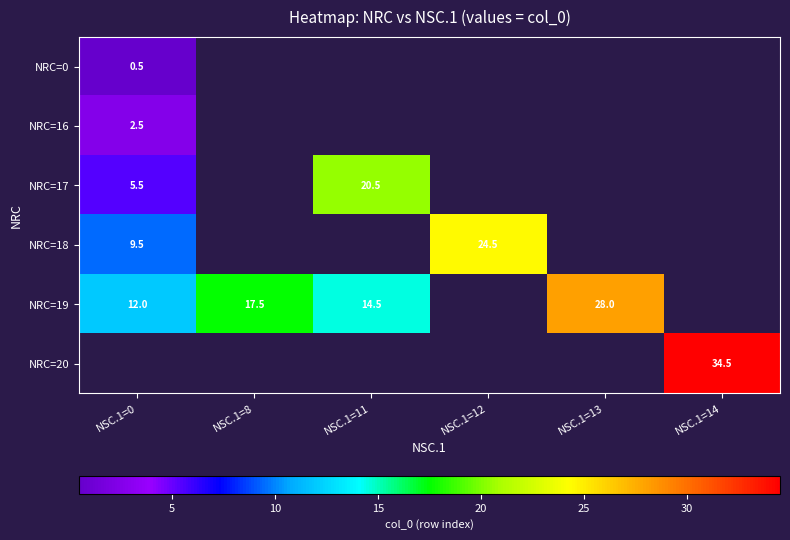

The NRC=17 series shows 20.5 at NSC.1=11. True or false?

True